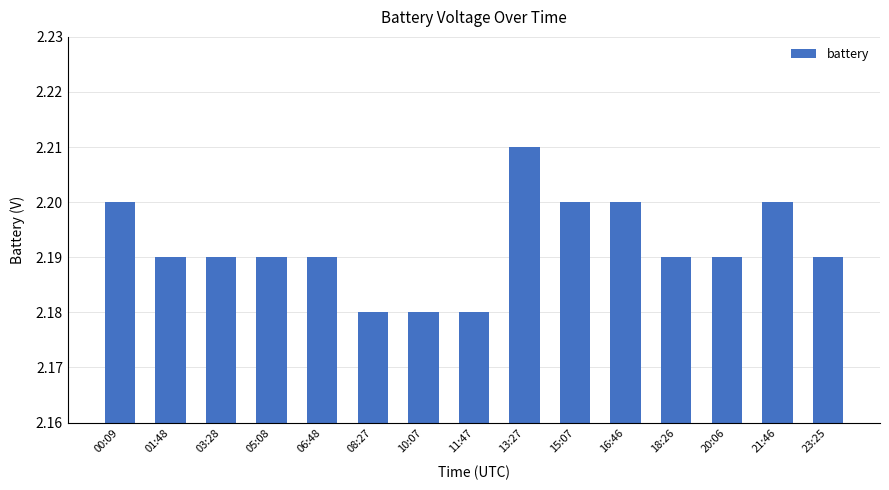

Between 11:47 and 13:27, which is larger?

13:27